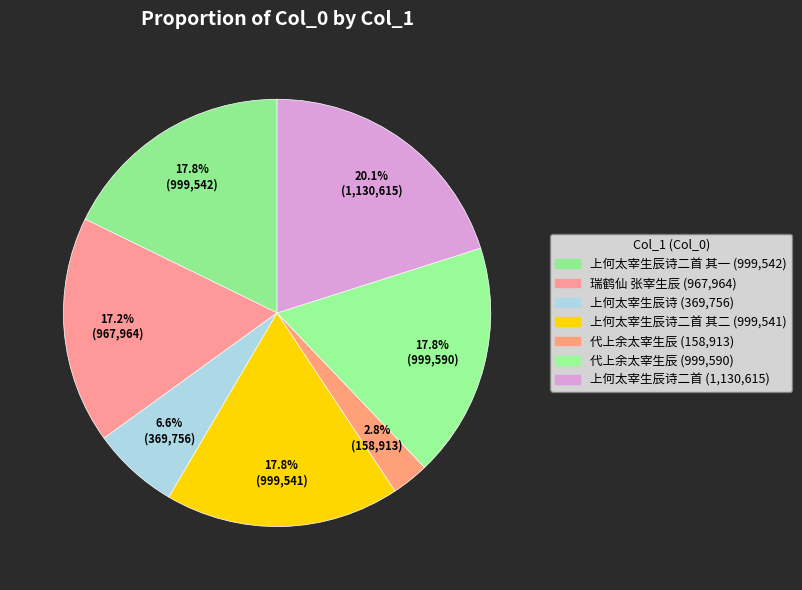

To the nearest percent, what is the difference between the largest and smallest slice percentages?

17%